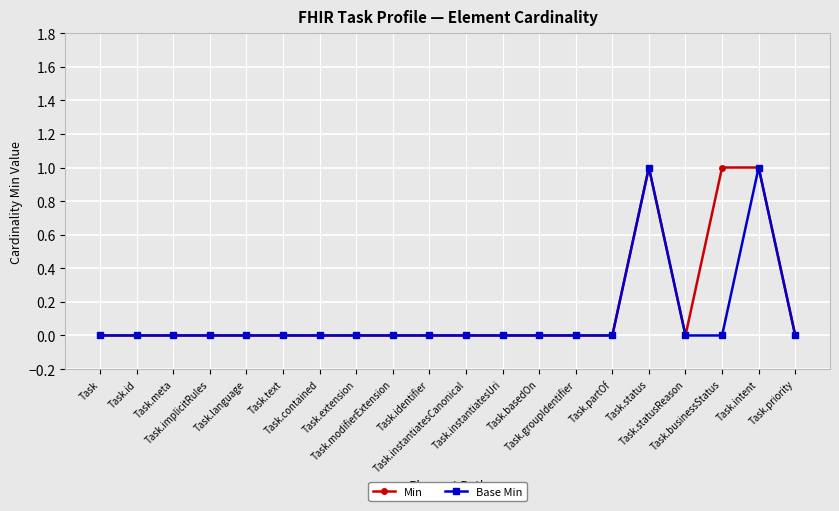

How many categories are shown in the chart?

20